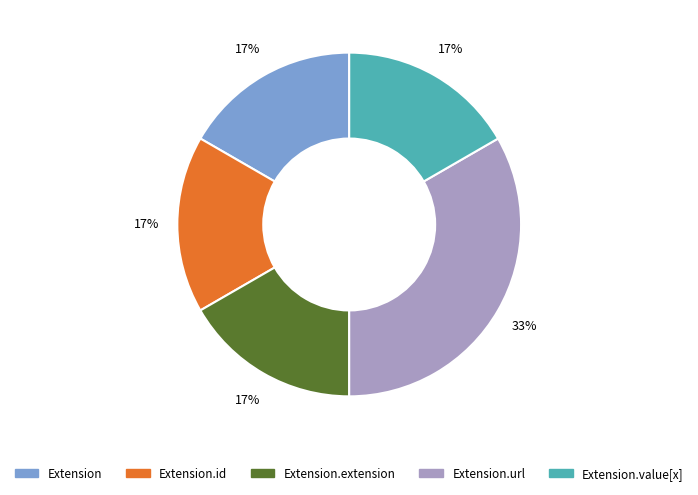

Is there a majority slice in this chart?

No